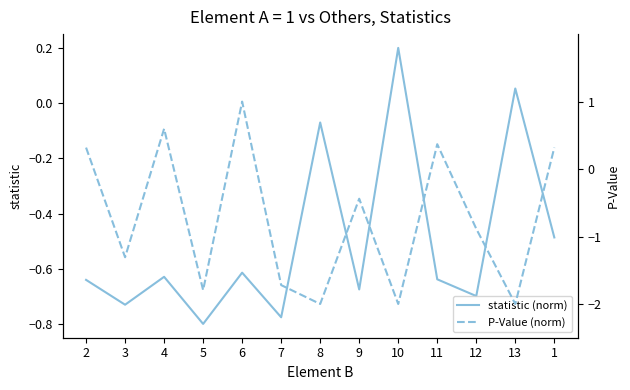

True or false: P-Value (norm) and statistic (norm) cross at least once.

True